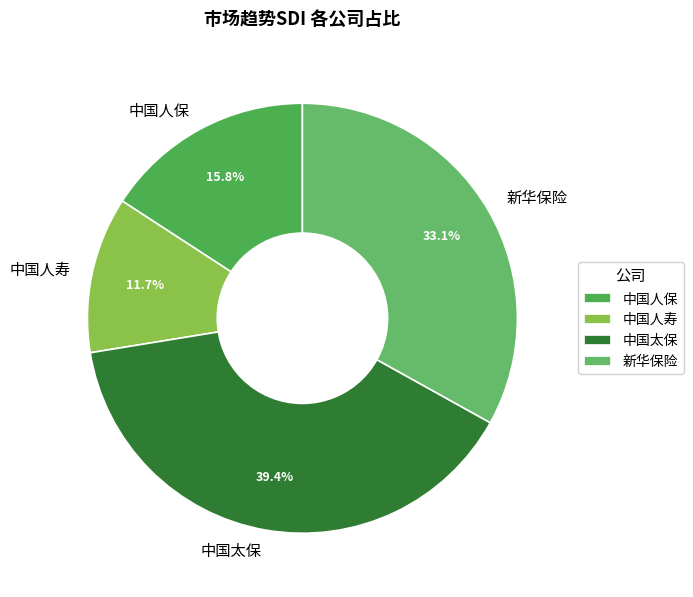

Which has a higher value, 中国人保 or 中国人寿?

中国人保